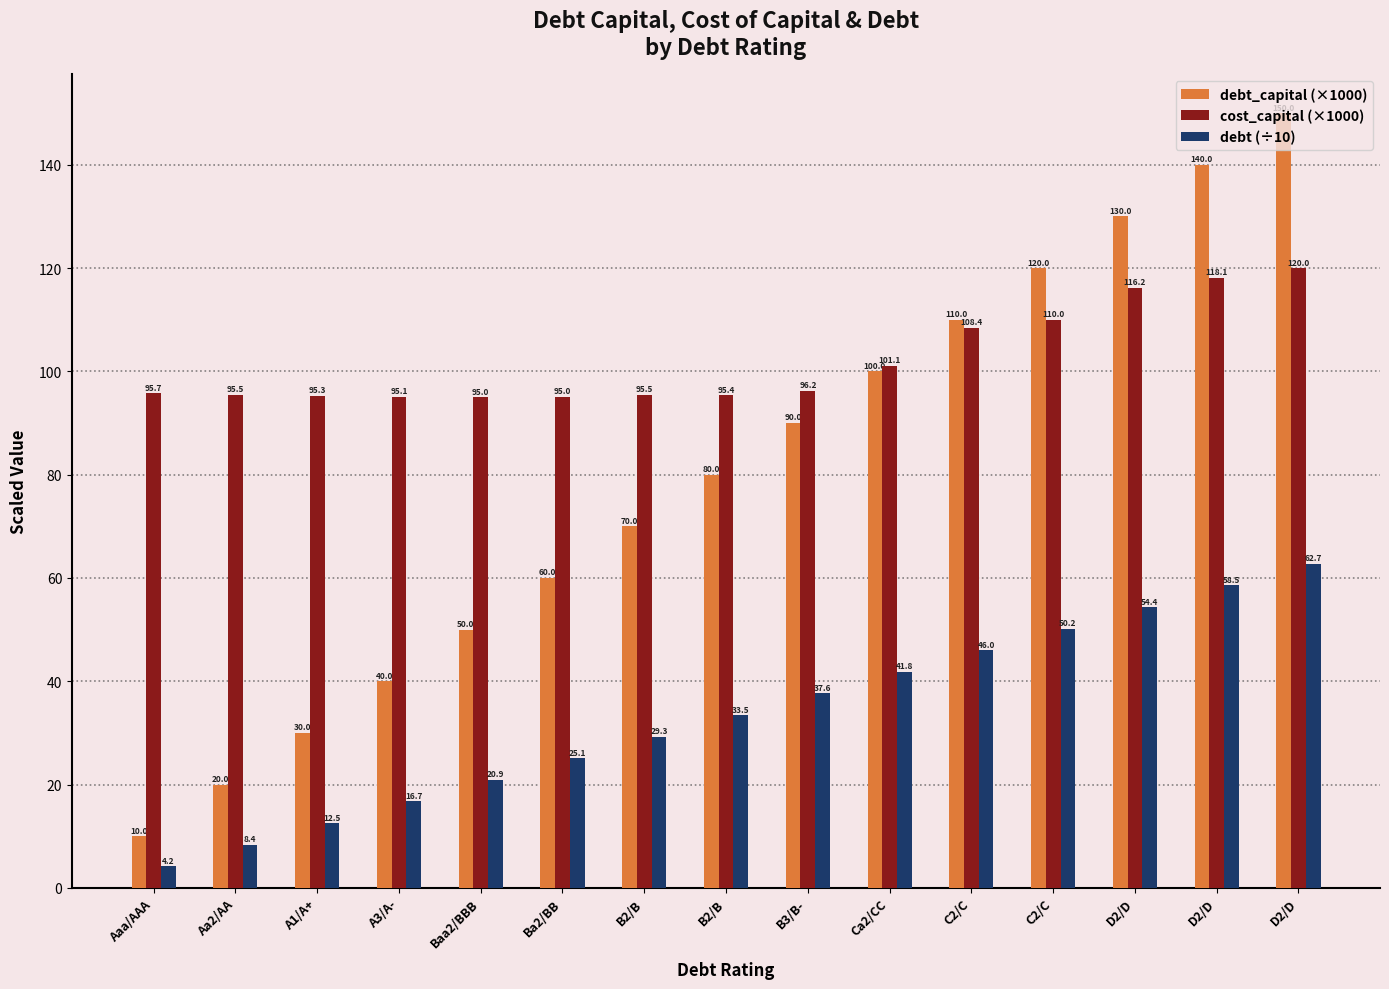

What is the maximum value shown in the chart?

150.0